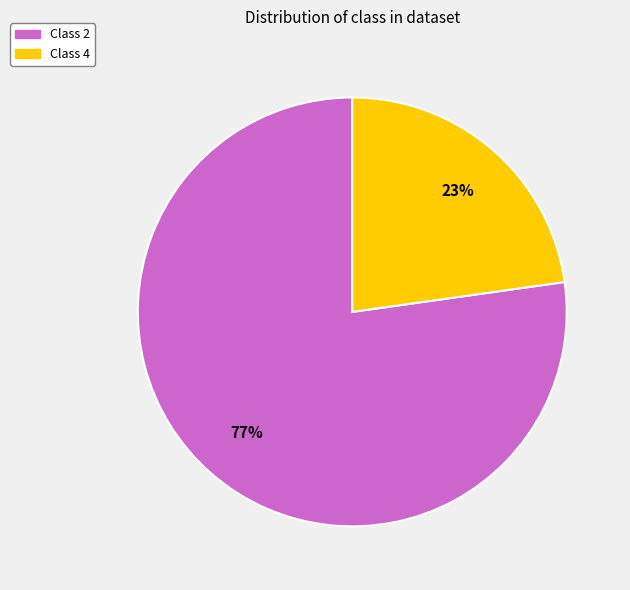

Which slice is the smallest?

Class 4